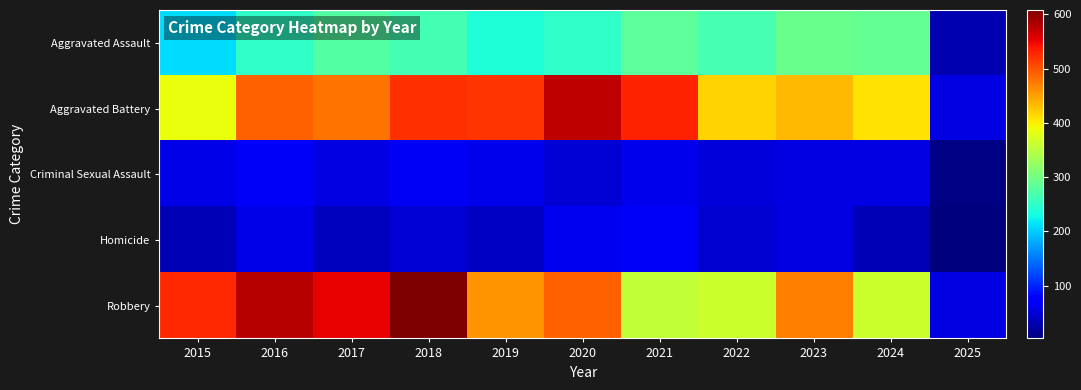

Which series has the widest spread of values?

Robbery